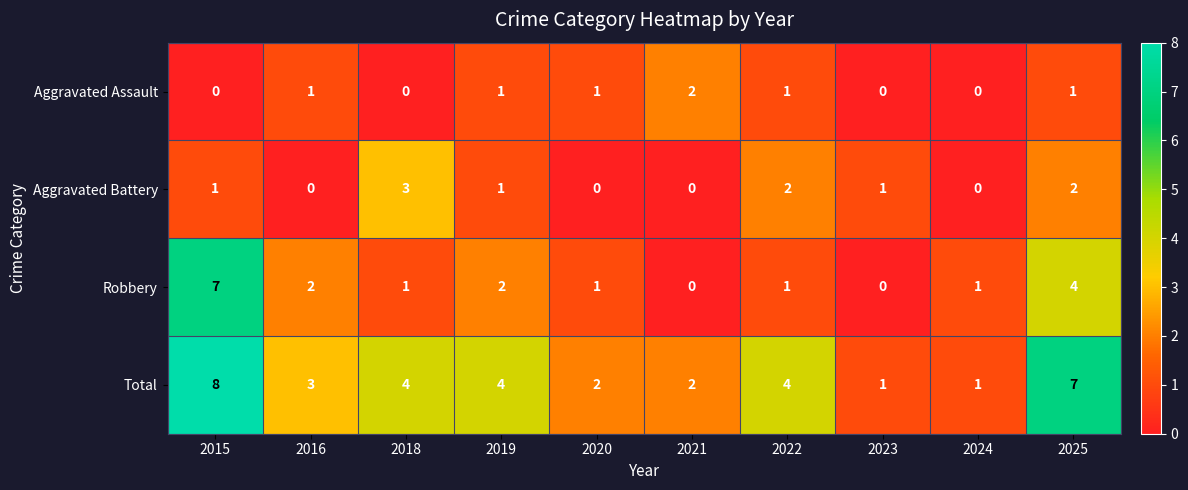

What is the difference between the second highest and second lowest values in the Robbery series?

4